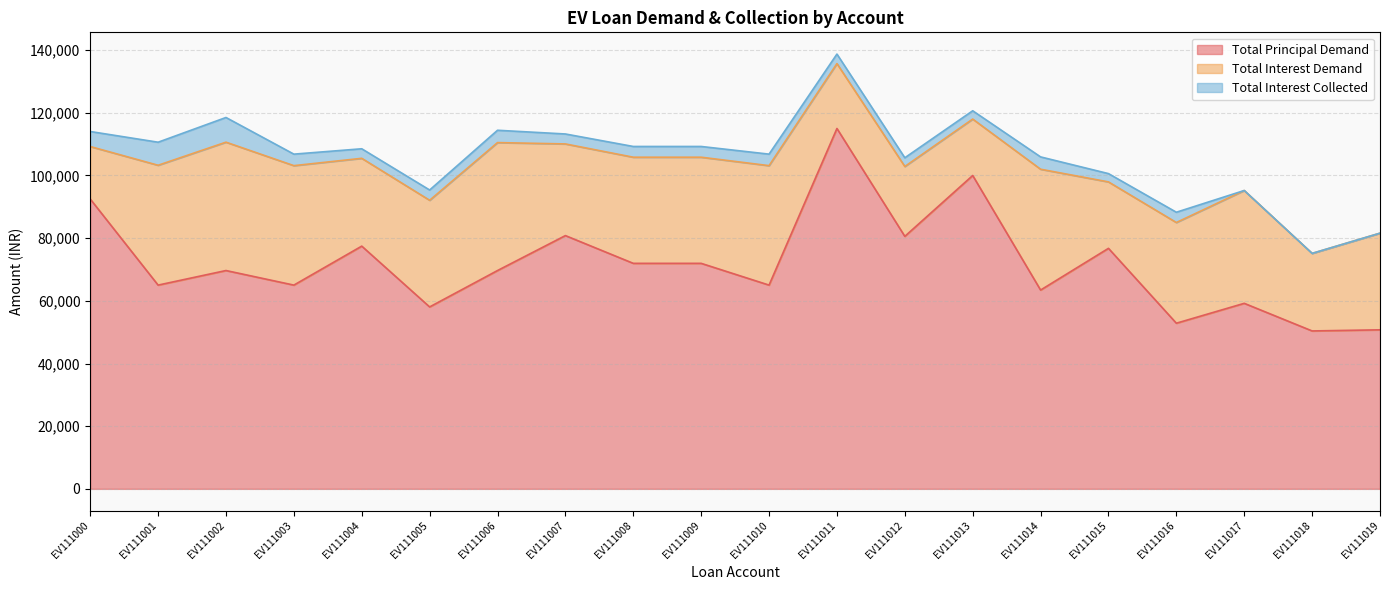

What is the difference between the maximum and minimum values in the Total Interest Collected series?

7878